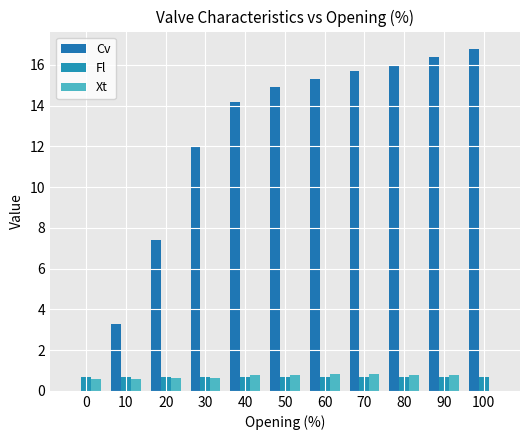

The Xt series shows 0.6 at 0. True or false?

True